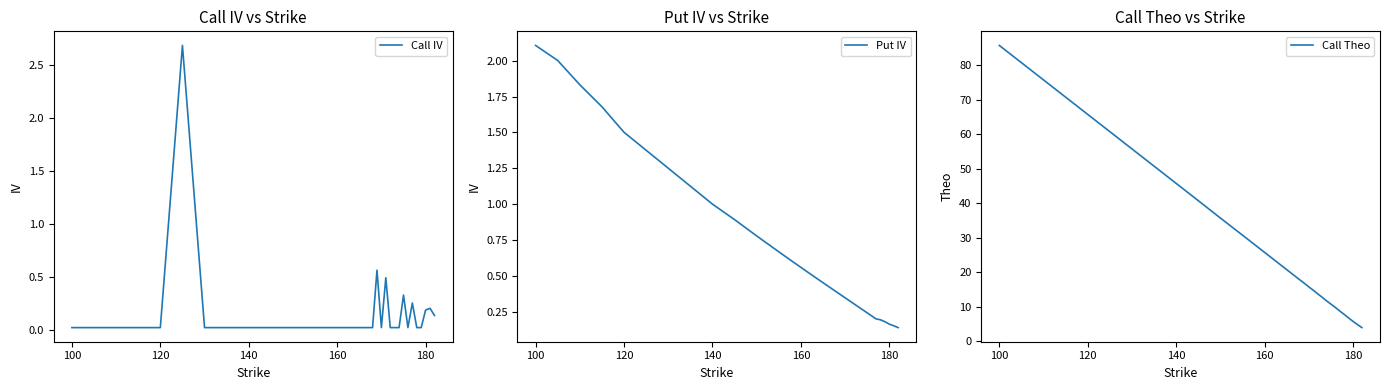

Which category has the highest value in the Put IV series?

100